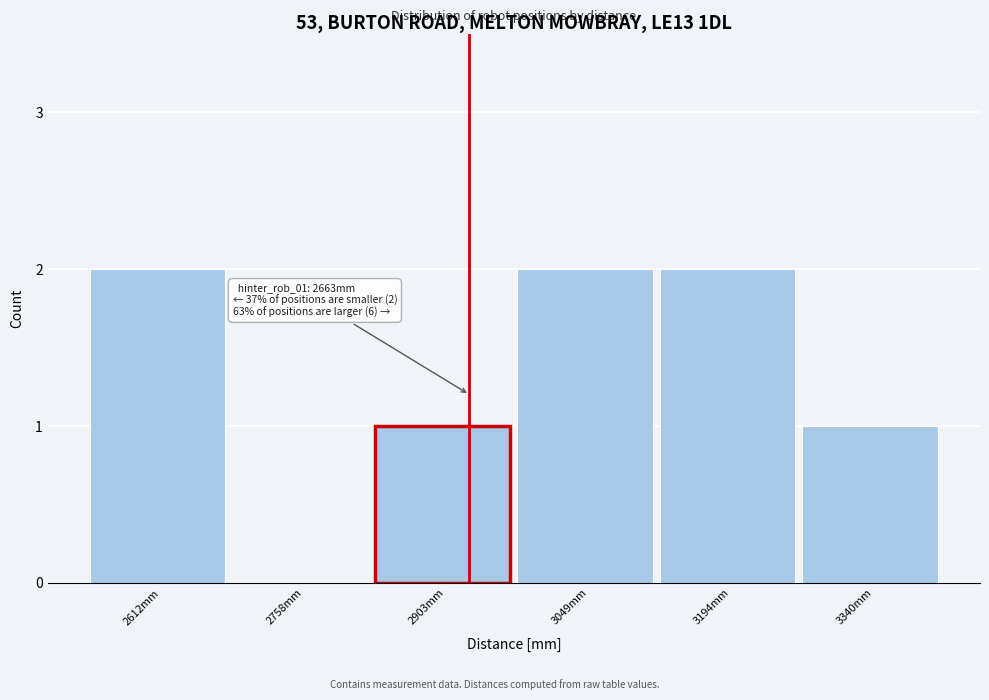

Reading left to right, list all the values displayed in this chart.

2612mm=2	2758mm=0	2903mm=1	3049mm=2	3194mm=2	3340mm=1